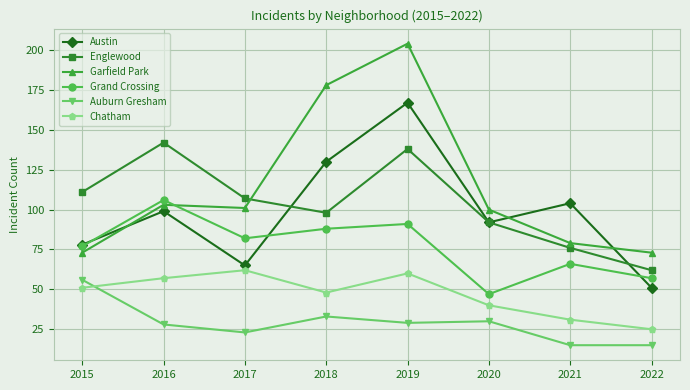

At which category does Auburn Gresham reach its first local valley?

2017